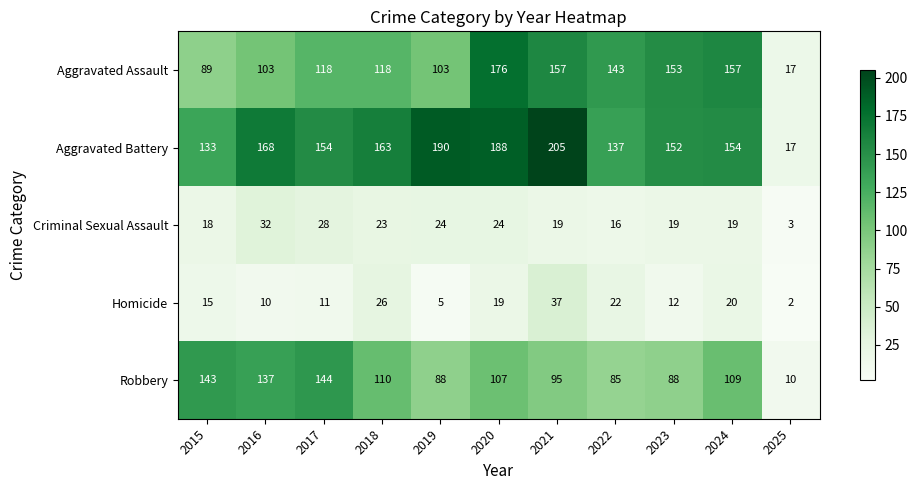

At which category is the sum across all series the highest?

2020